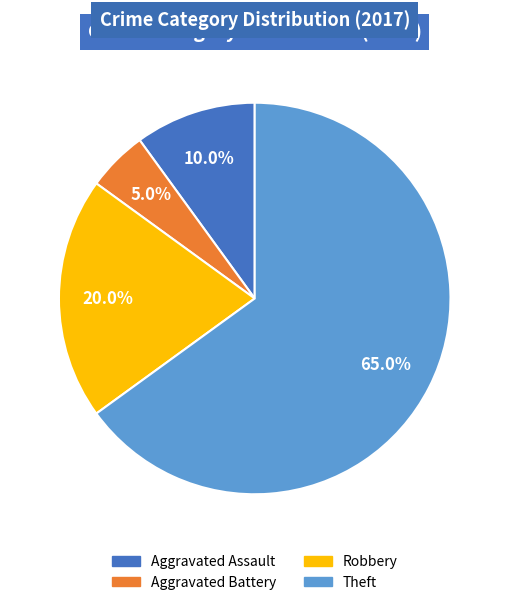

Does any single category account for the majority?

Yes